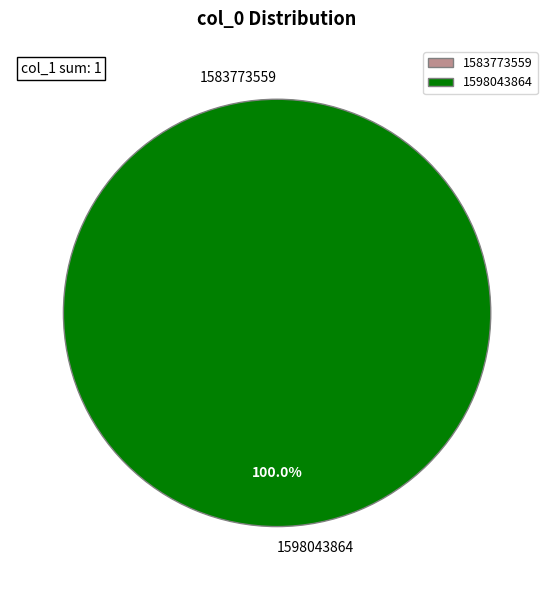

Is it true that 1598043864 is 99% of the pie?

False